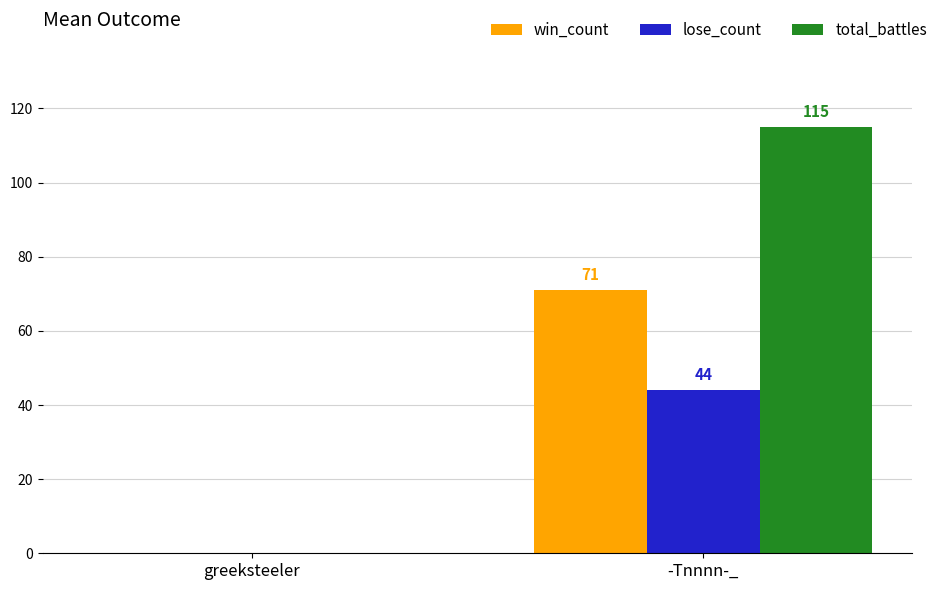

Which category has the highest value across all series?

-Tnnnn-_